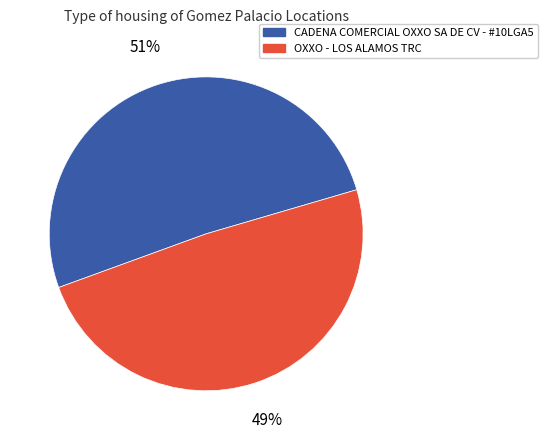

Is OXXO - LOS ALAMOS TRC the majority of the pie?

No